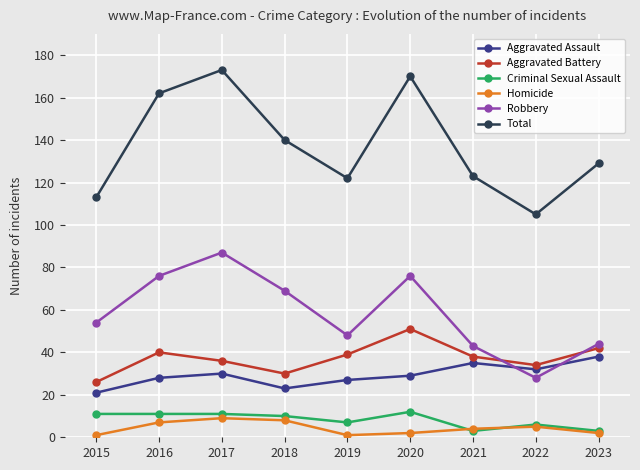

What is the difference between the Criminal Sexual Assault values at 2015 and 2022?

5